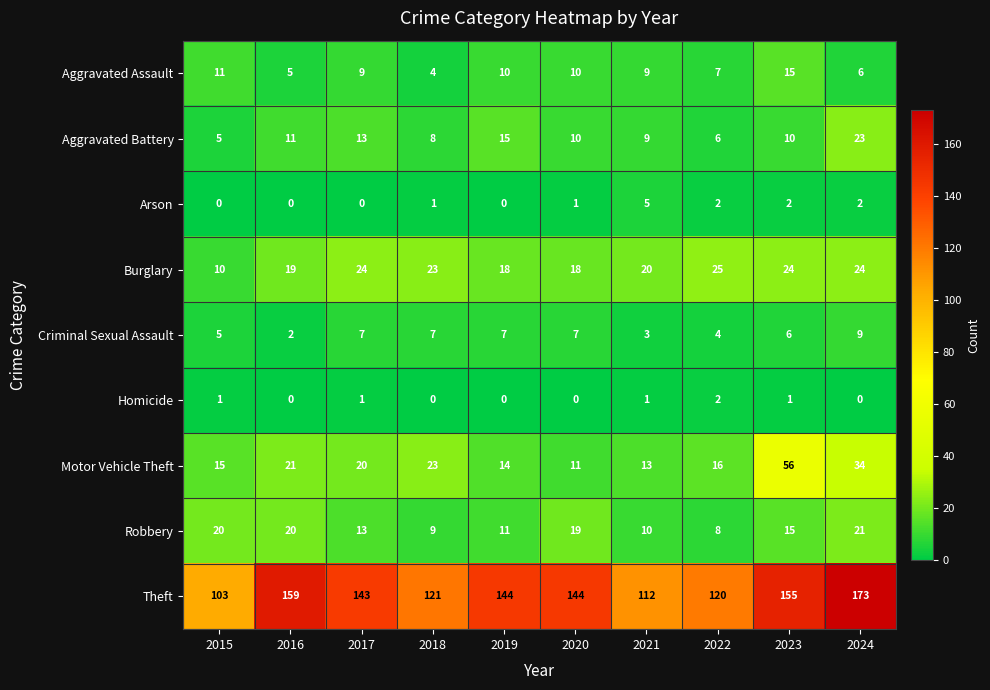

Which series has the largest total across all categories?

Theft